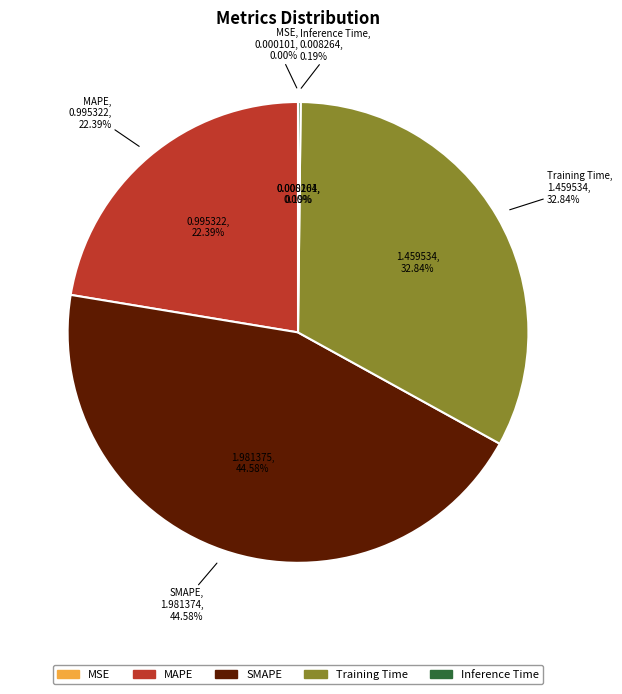

Is it true that Training Time is 33% of the pie?

True